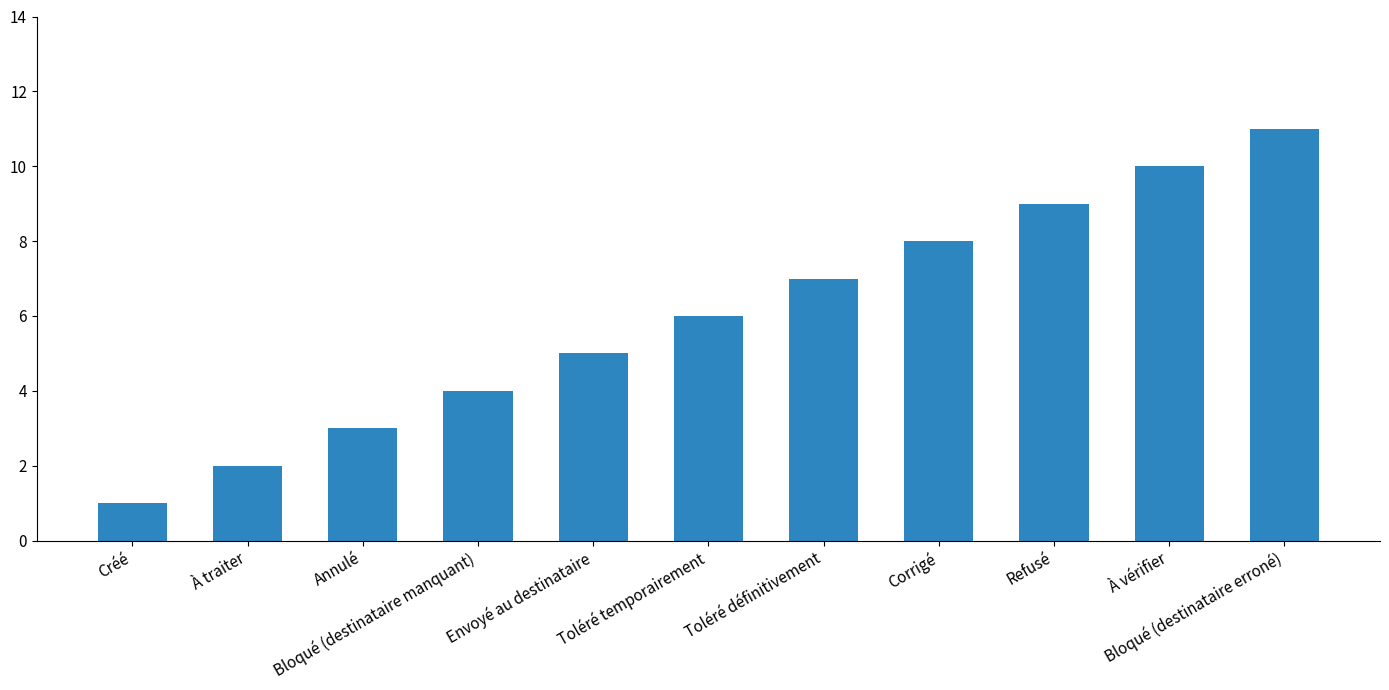

List the labels in order of value, smallest first.

Créé, À traiter, Annulé, Bloqué (destinataire manquant), Envoyé au destinataire, Toléré temporairement, Toléré définitivement, Corrigé, Refusé, À vérifier, Bloqué (destinataire erroné)